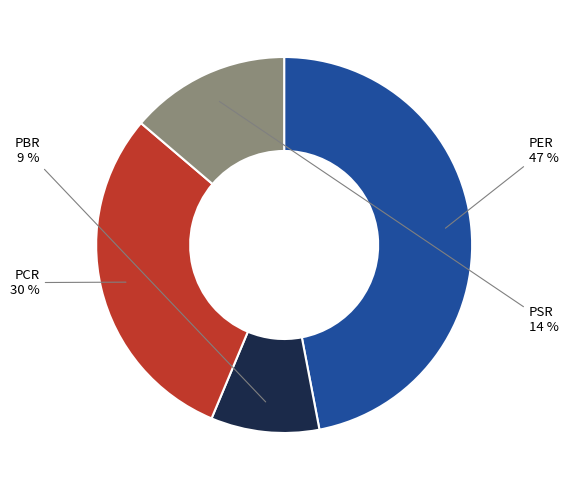

To the nearest percent, what is the average slice percentage?

25%